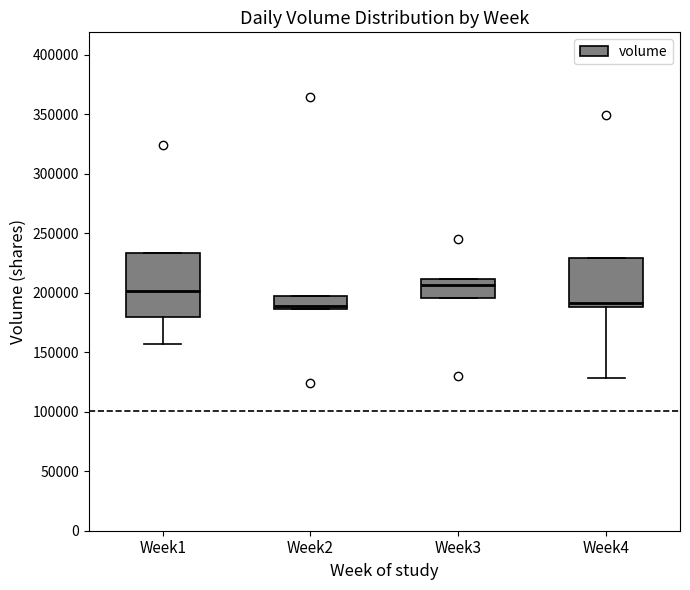

Reading left to right, read every box against the y-axis: the position of its median line, the range the box covers, and the ends of its whiskers. The values are not printed on the chart, so give them approximately, as read against the axis.

Week1: median 200000, box 180000 to 235000, whiskers 155000 to 235000
Week2: median 190000, box 185000 to 200000, whiskers 185000 to 200000
Week3: median 205000, box 195000 to 210000, whiskers 195000 to 210000
Week4: median 190000 (just above the box's lower edge), box 190000 to 230000, whiskers 130000 to 230000